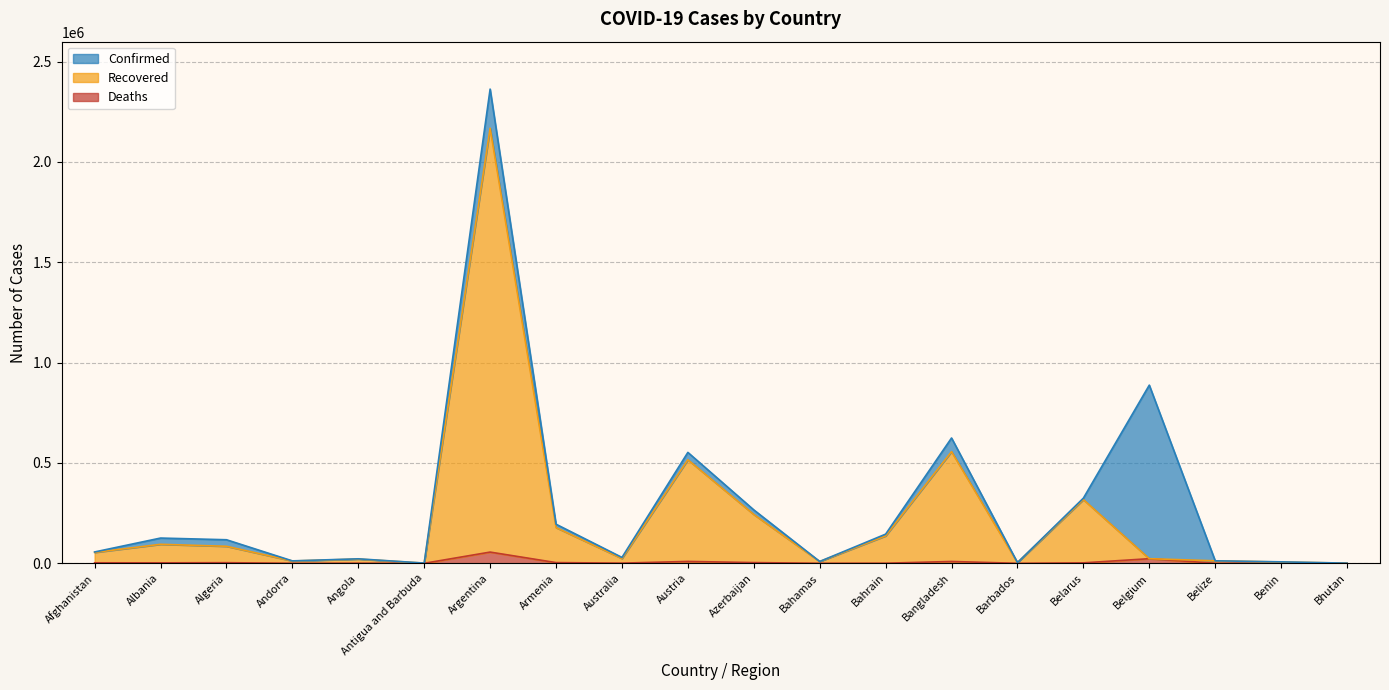

The value of Recovered at Azerbaijan is 243424. True or false?

True